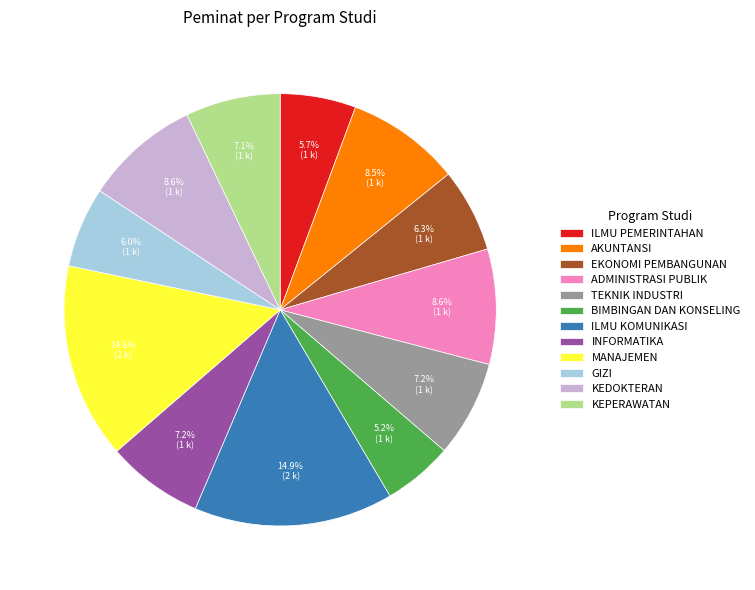

The ILMU PEMERINTAHAN slice represents 12% of the pie. True or false?

False